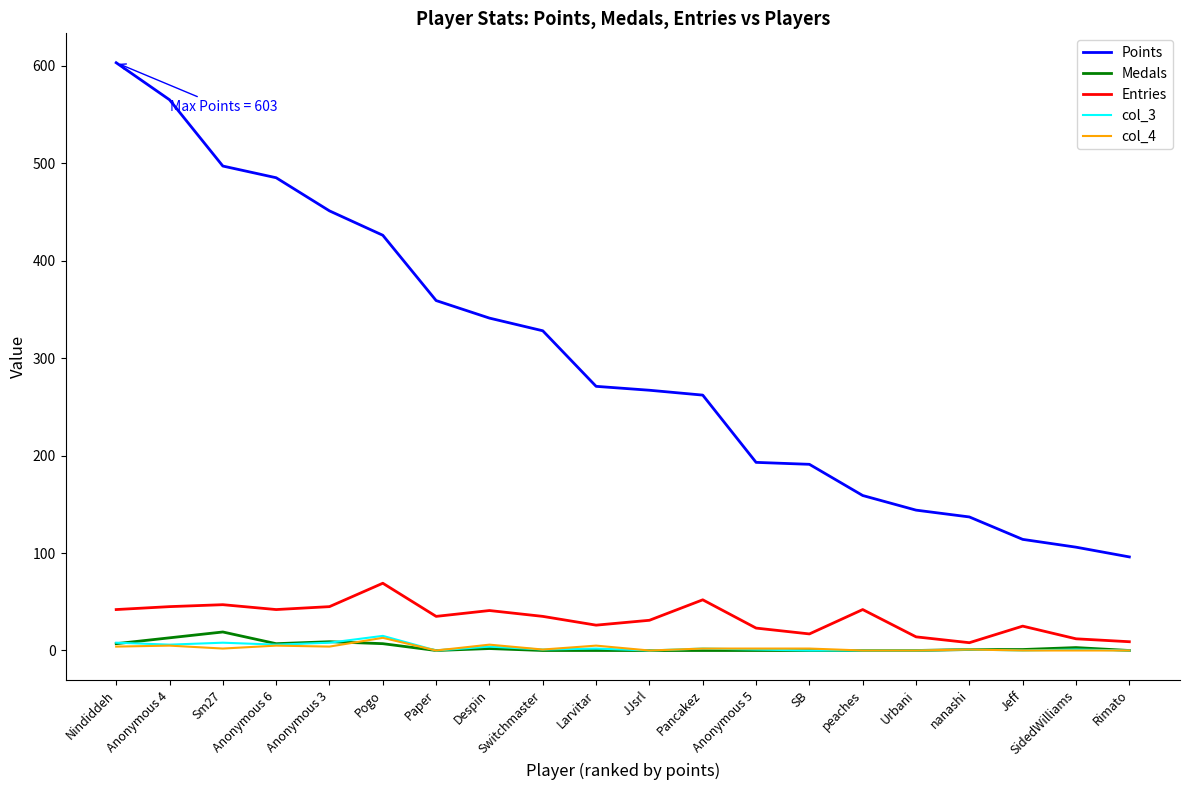

Which series has the largest total across all categories?

Points